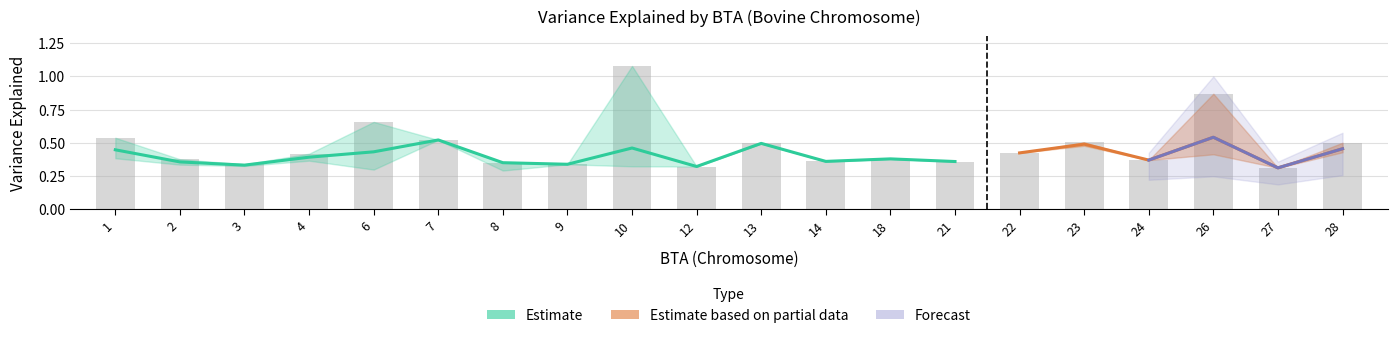

What is the greatest value displayed?

1.1